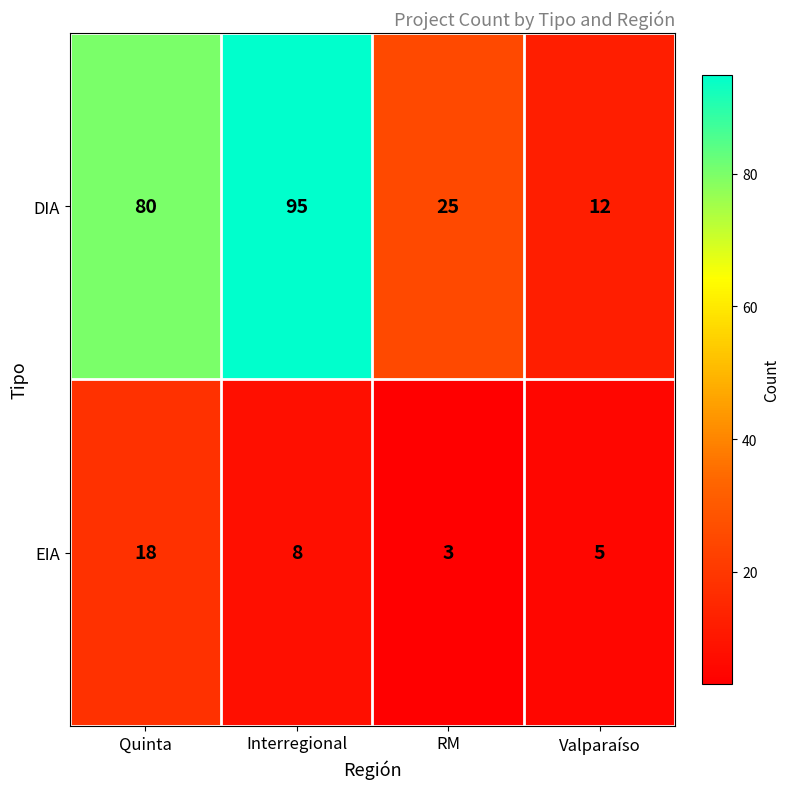

What is the difference between the maximum and second lowest values in the DIA series?

70